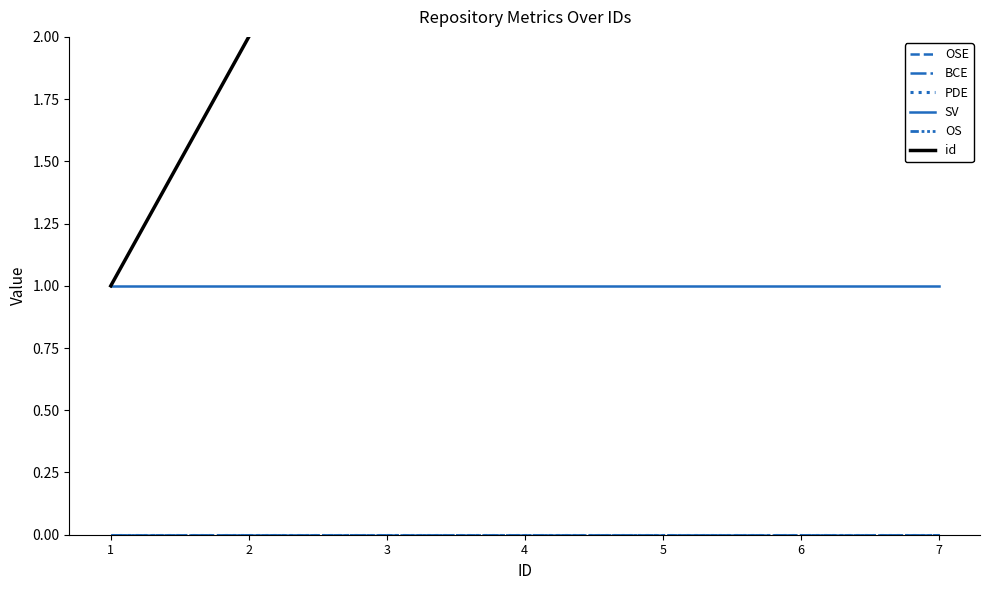

What is the total value across all series at 2?

3